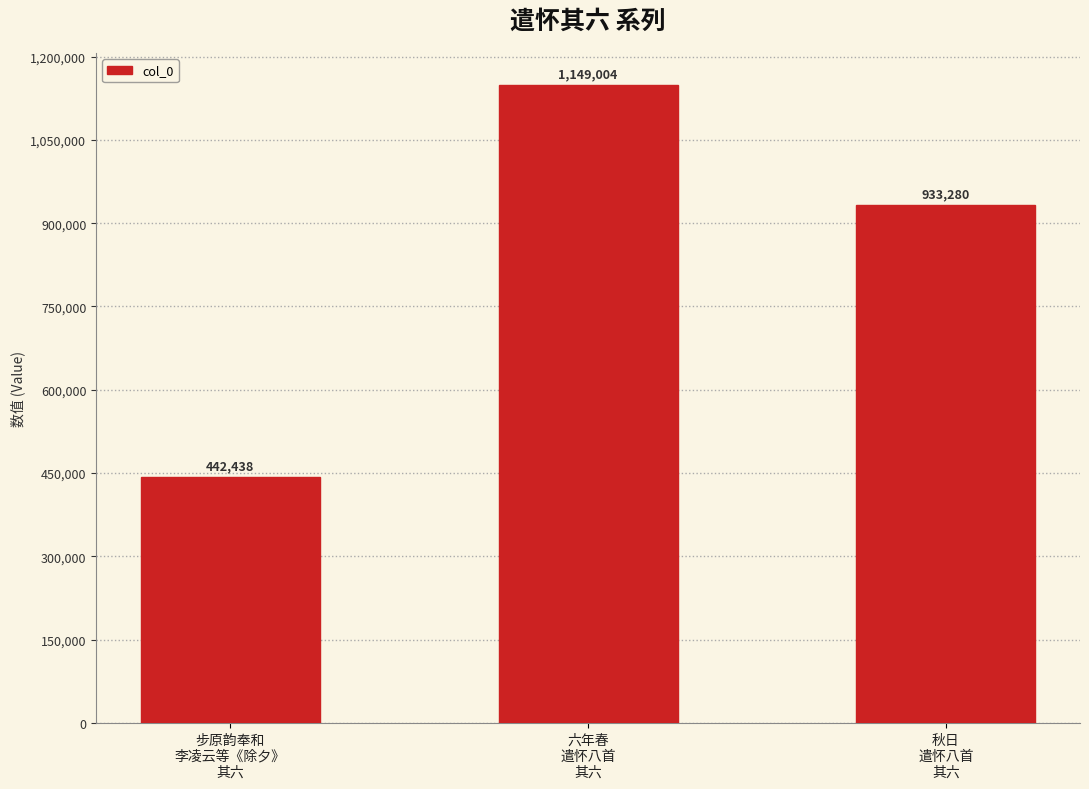

How many categories are shown in the chart?

3